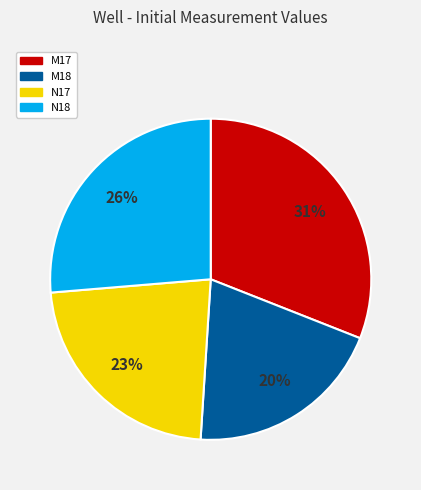

To the nearest percent, what is the average slice percentage?

25%